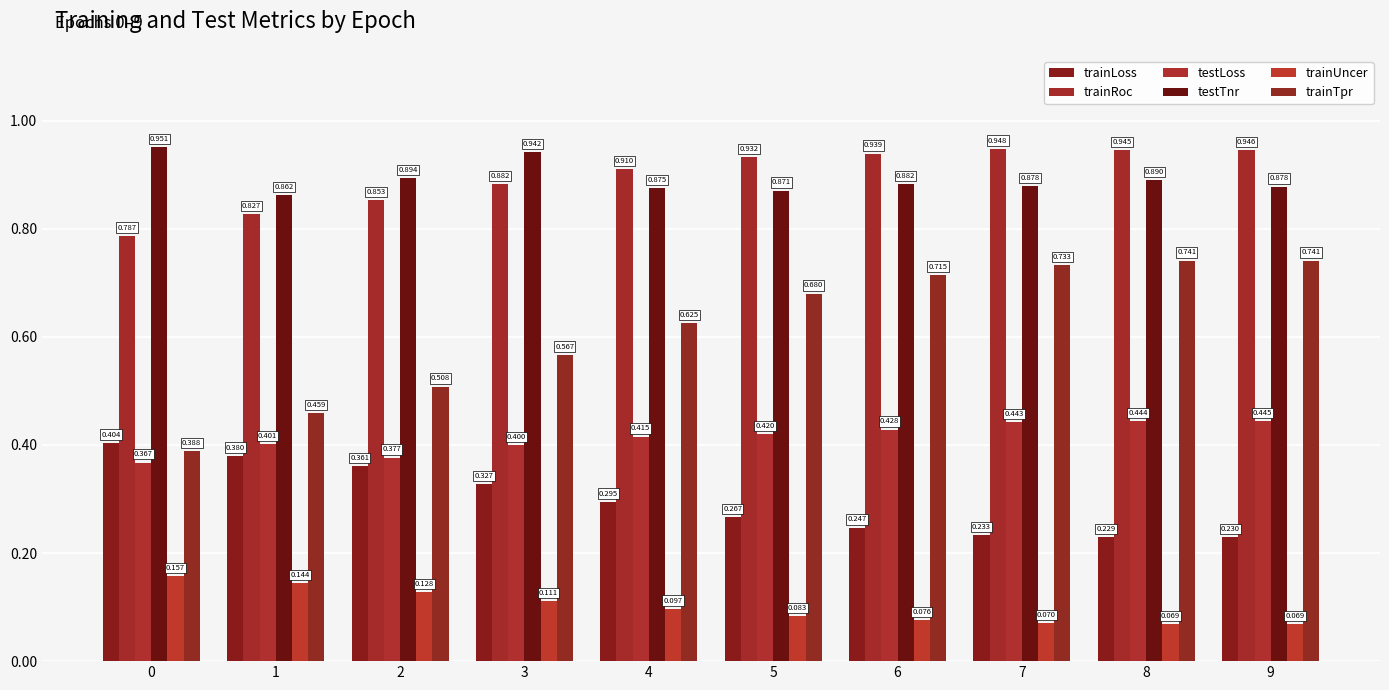

How many bars are there in each group?

6